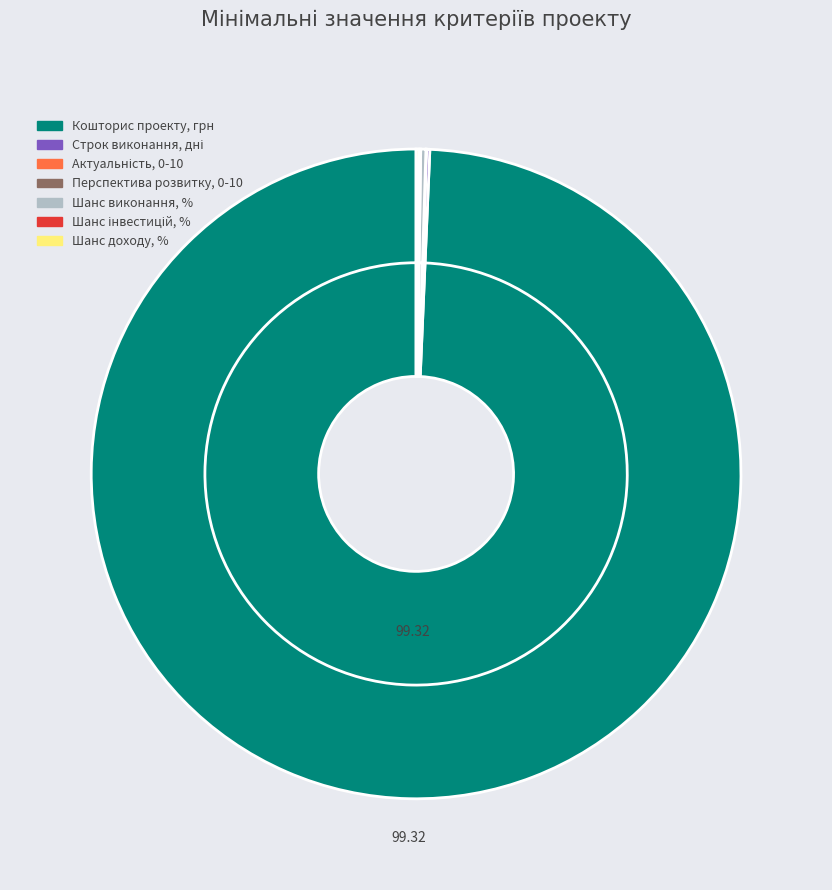

What is the change in value from Актуальність, 0-10 to Шанс доходу, %?

+45